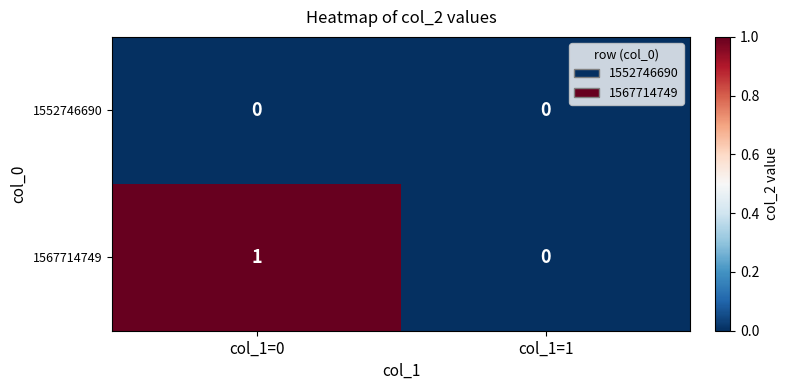

At which category is the sum across all series the highest?

col_1=0